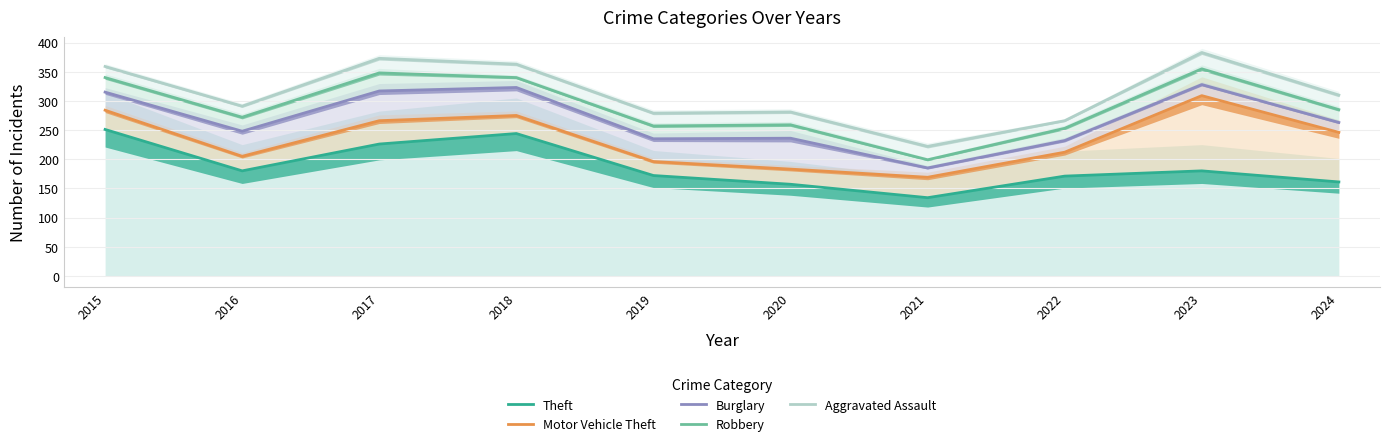

Between 2015 and 2020, which series saw the biggest shift?

Motor Vehicle Theft